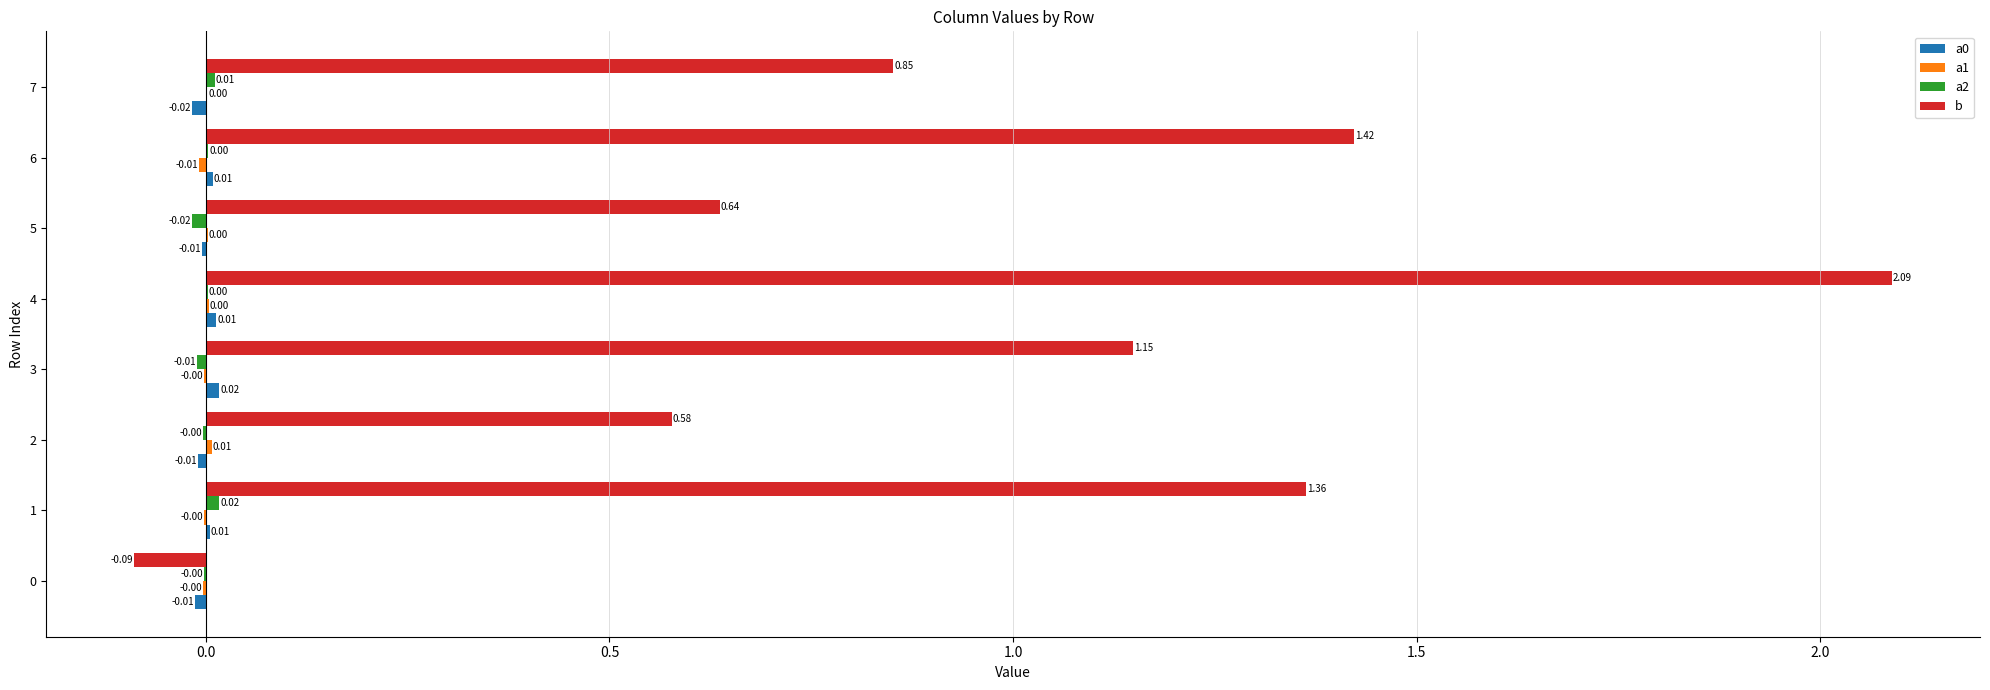

Which series has the largest total across all categories?

b